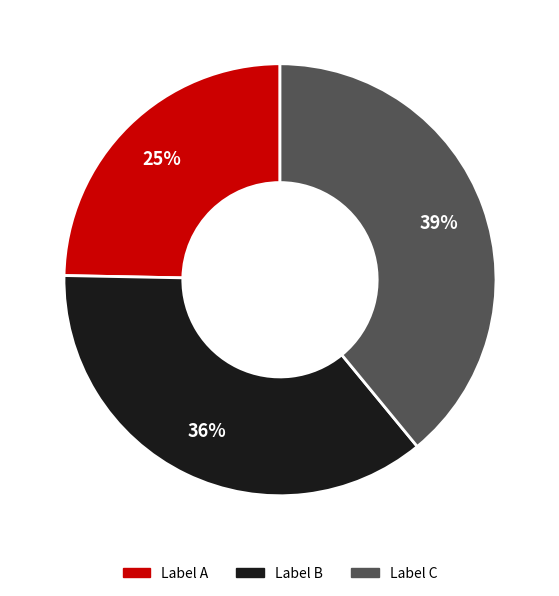

To the nearest percent, what is the average slice percentage?

33%